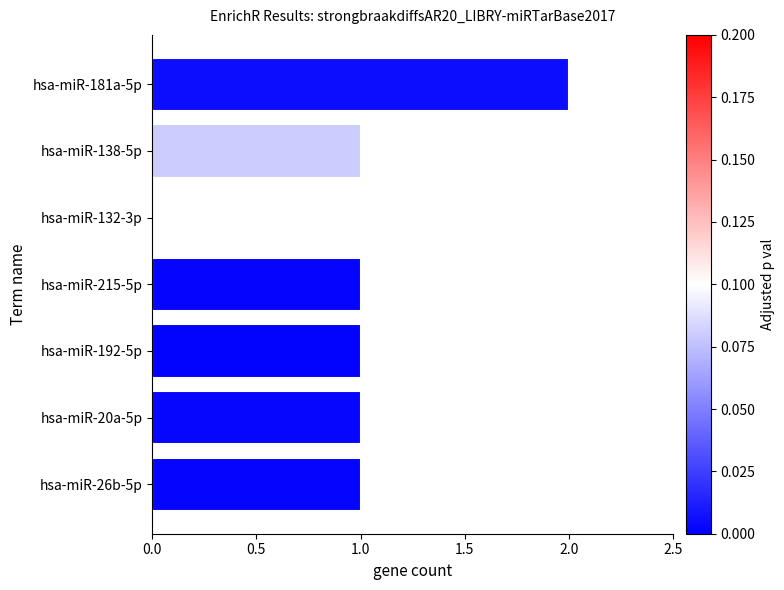

At which category does the chart reach its peak across all series?

hsa-miR-181a-5p